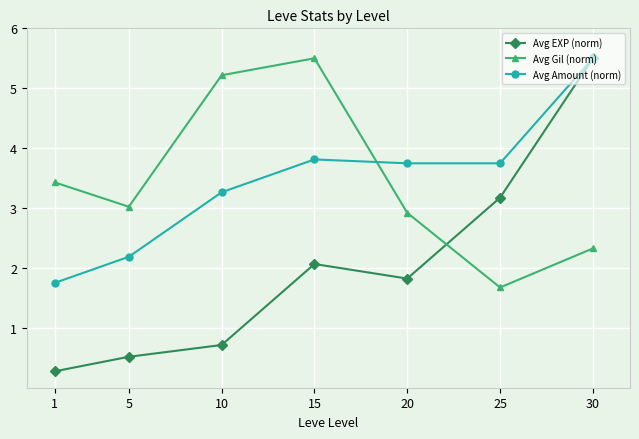

Between which two adjacent categories do Avg Gil (norm) and Avg Amount (norm) first intersect?

15 and 20